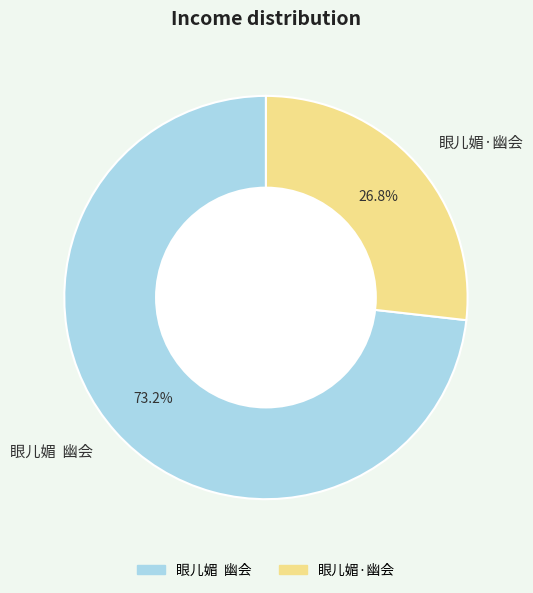

How many segments does this pie chart have?

2